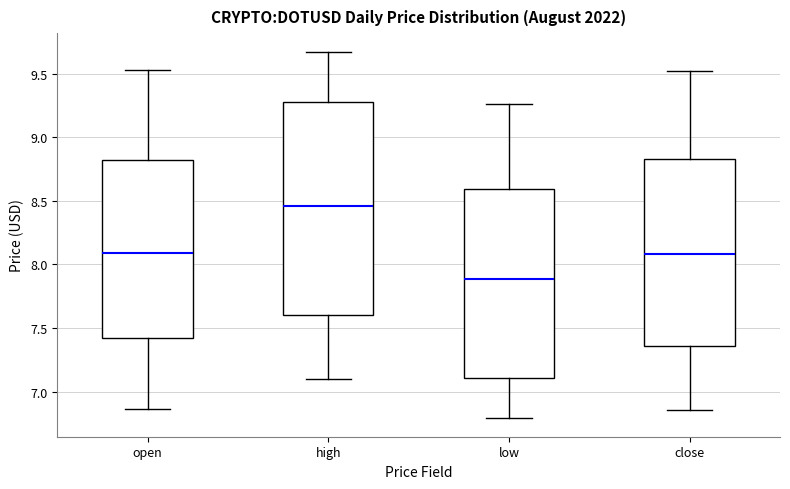

Comparing the boxes themselves (not the whiskers), which one is the tallest?

high